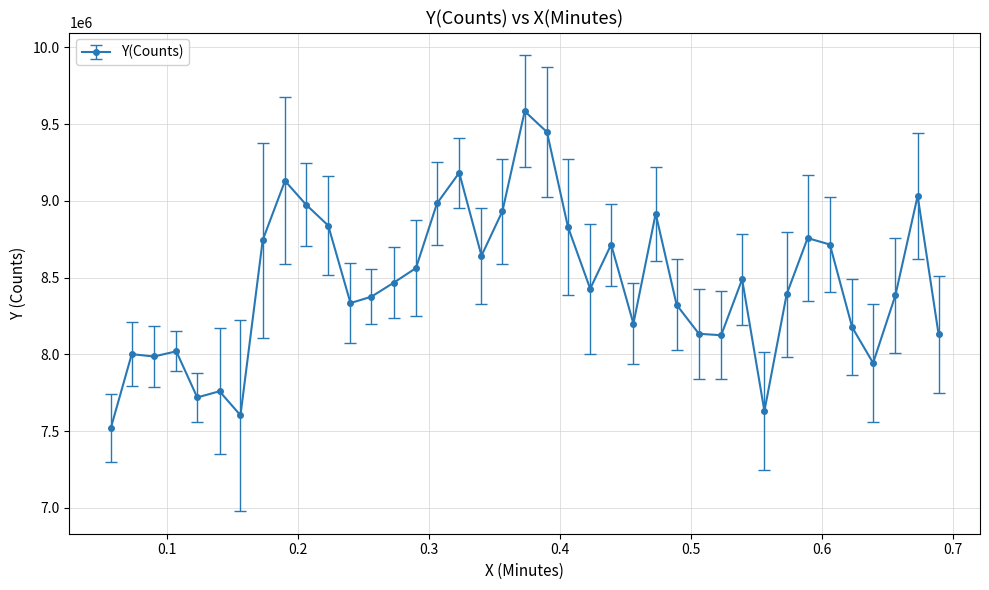

What is the minimum value shown in the chart?

7519620